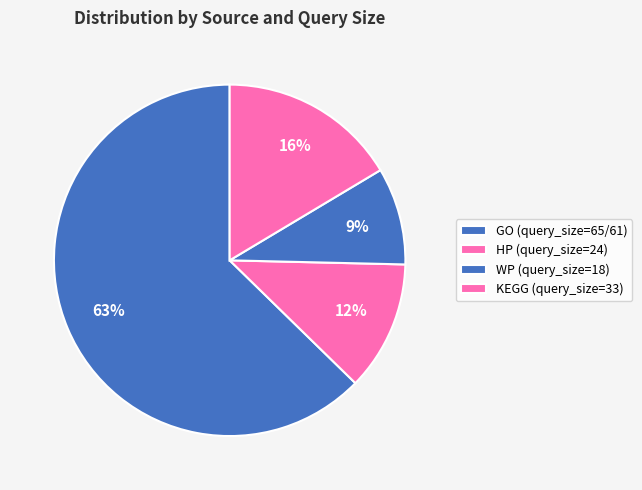

Which slice is the smallest?

WP (query_size=18)